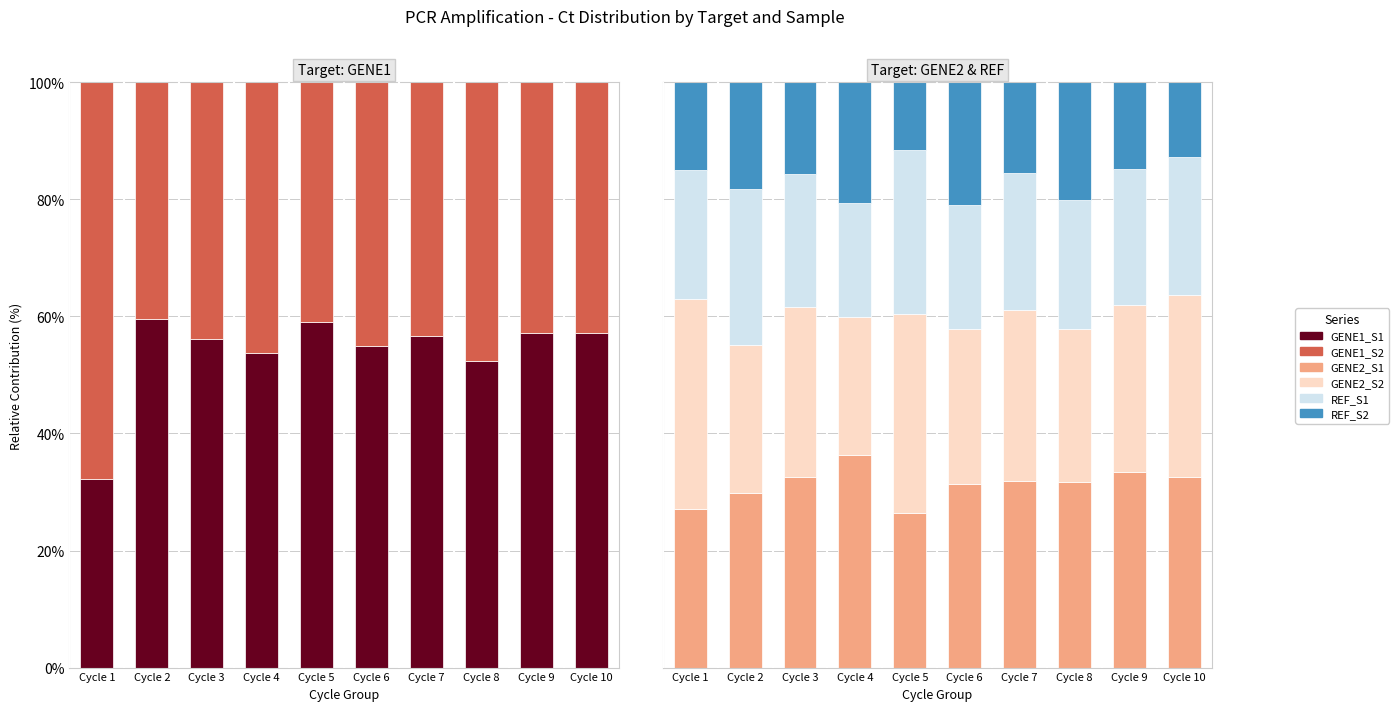

Is the value of GENE2_S2 at Cycle 2 greater than the value of REF_S1 at Cycle 1?

Yes